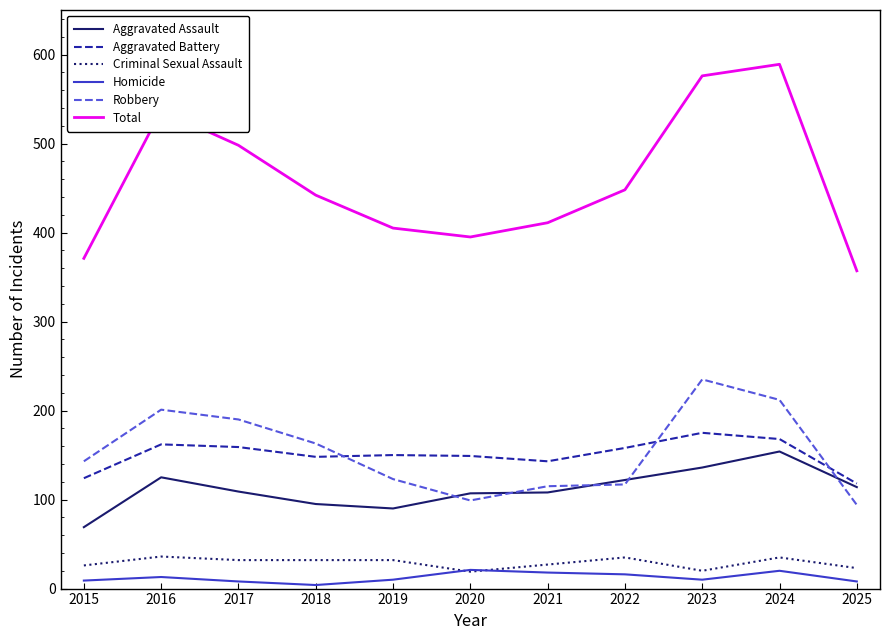

What is the lowest value of the Aggravated Battery series?

118